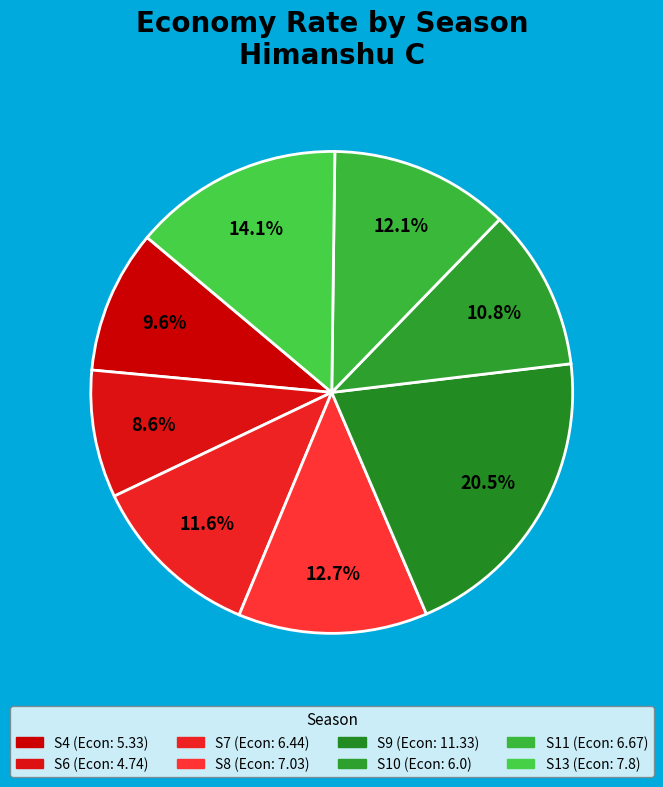

Is it true that S4 is 10% of the pie?

True